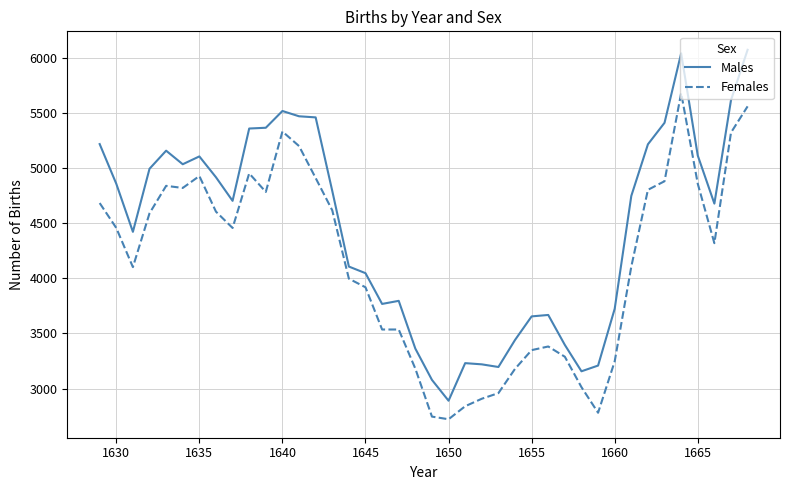

Which series has the widest spread of values?

Males